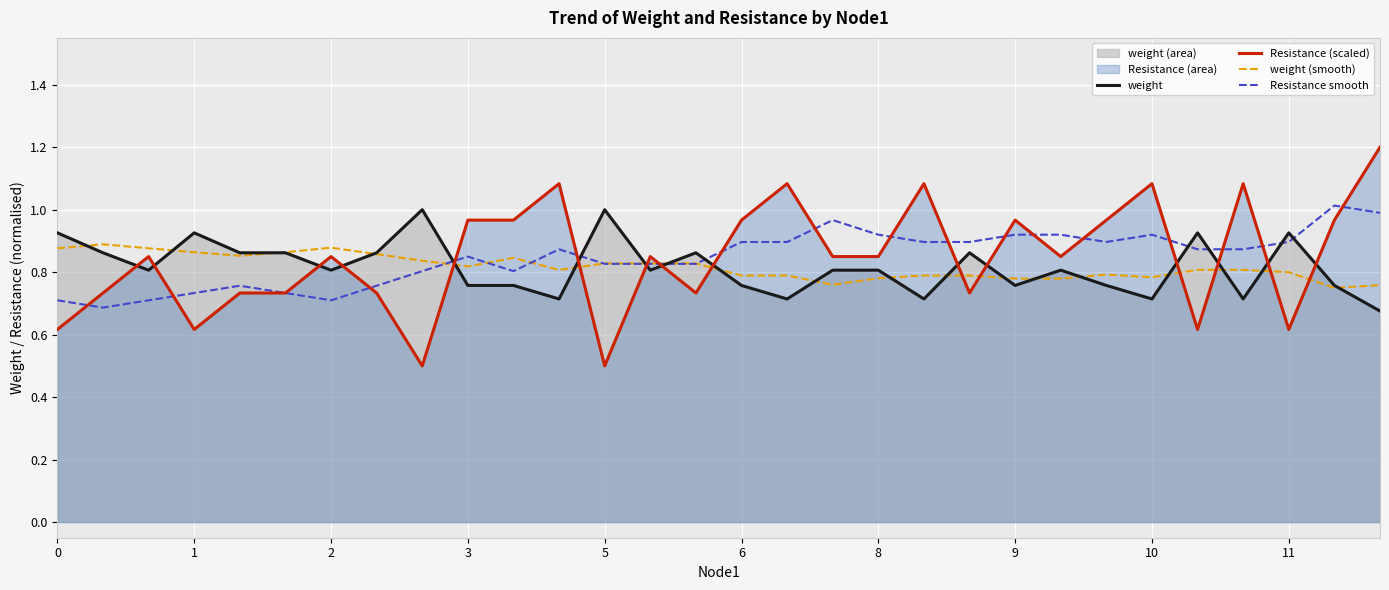

Which series has the largest range (max minus min)?

Resistance (scaled)